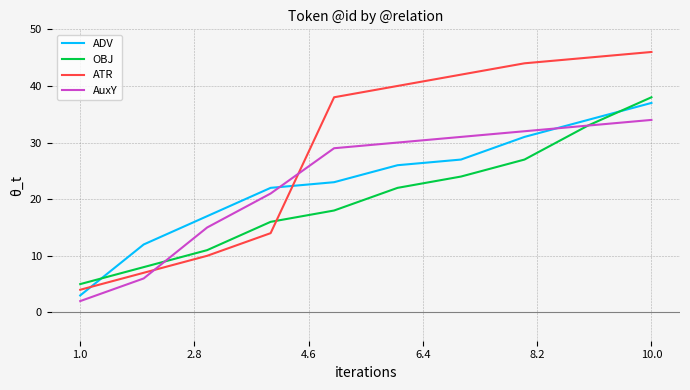

What is the highest value of the AuxY series?

34